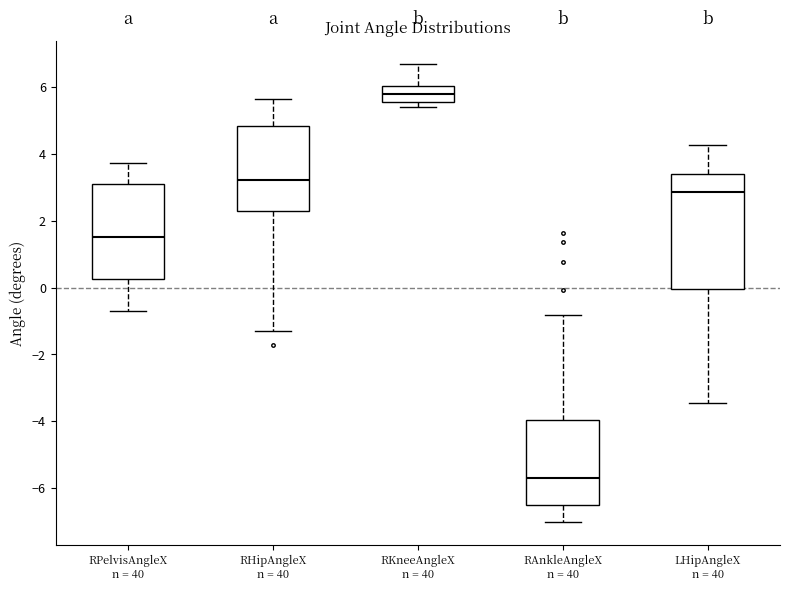

Reading left to right, read every box against the y-axis: the position of its median line, the range the box covers, and the ends of its whiskers. The values are not printed on the chart, so give them approximately, as read against the axis.

RPelvisAngleX n = 40: median 1.6, box 0.2 to 3.2, whiskers -0.6 to 3.8
RHipAngleX n = 40: median 3.2, box 2.2 to 4.8, whiskers -1.2 to 5.6
RKneeAngleX n = 40: median 5.8, box 5.6 to 6.0, whiskers 5.4 to 6.6
RAnkleAngleX n = 40: median -5.6, box -6.4 to -4.0, whiskers -7.0 to -0.8
LHipAngleX n = 40: median 2.8, box 0.0 to 3.4, whiskers -3.4 to 4.2